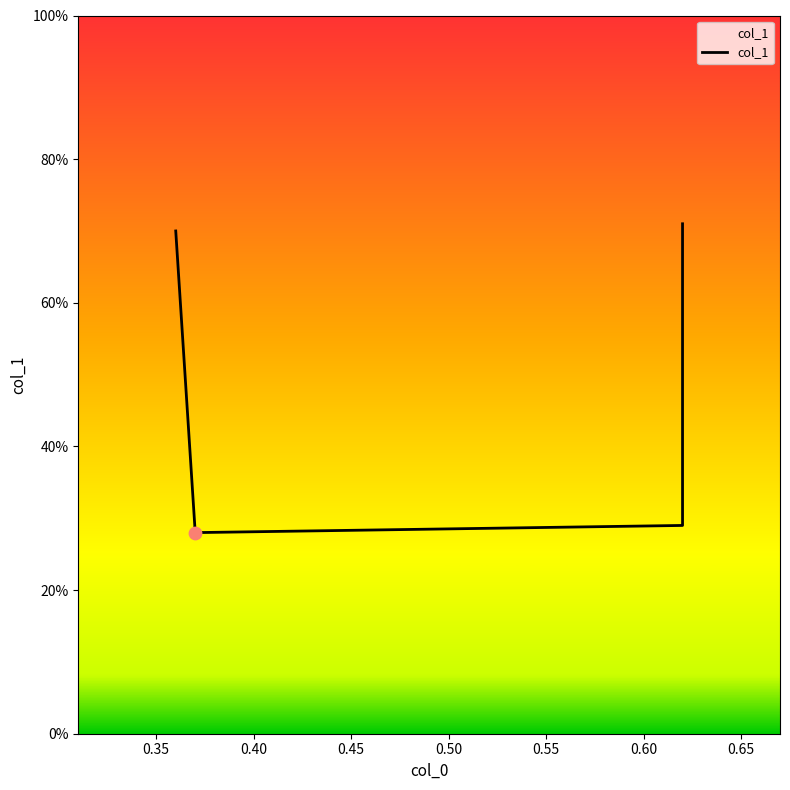

Which has a higher value, 0.35 or 0.40?

0.40